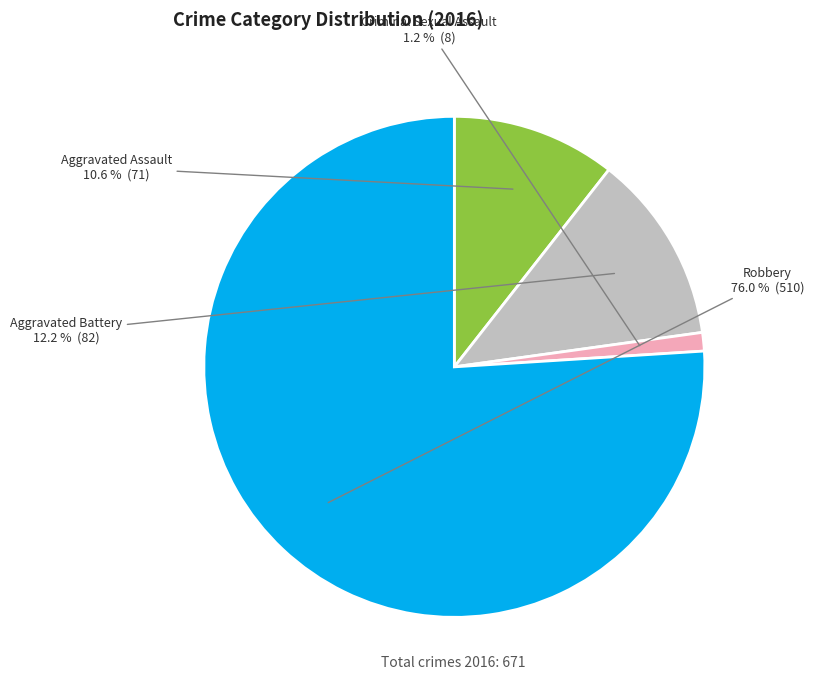

True or false: Criminal Sexual Assault accounts for 11% of the total.

False